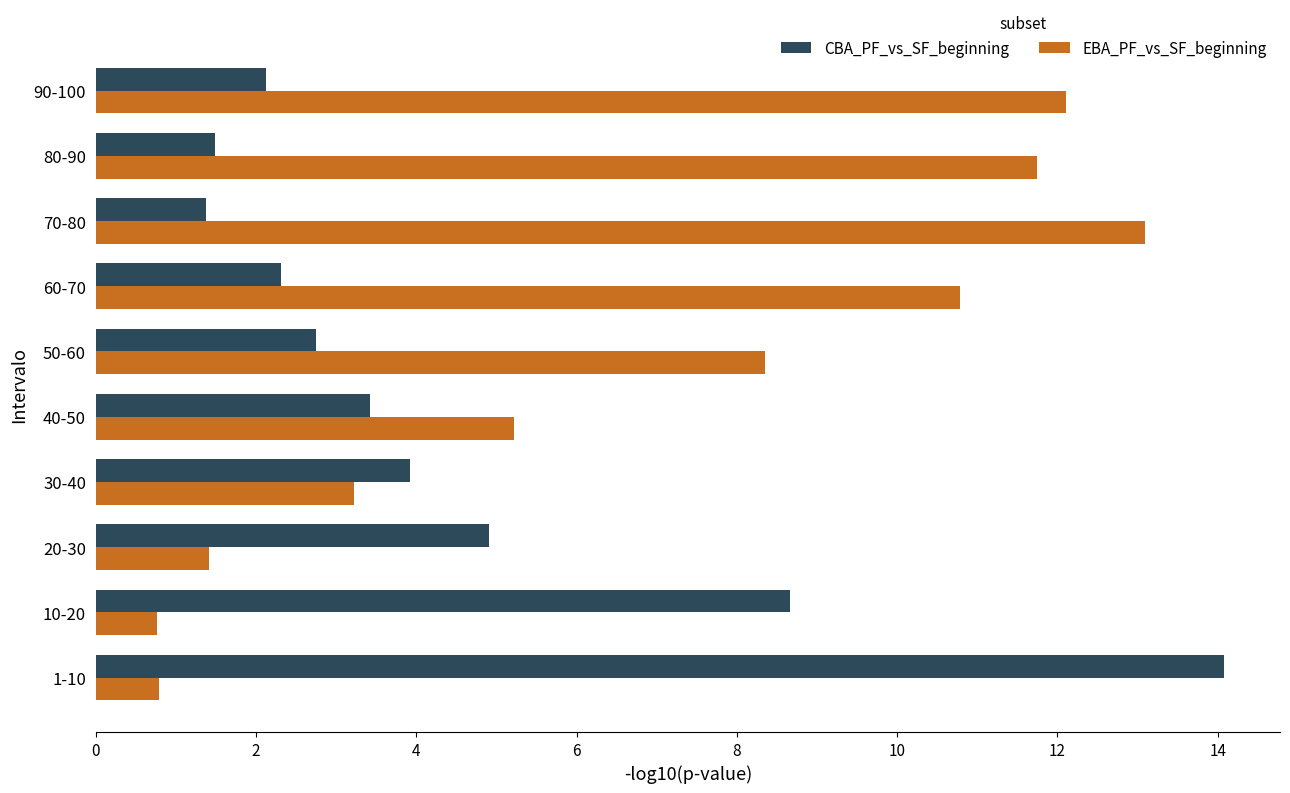

True or false: EBA_PF_vs_SF_beginning has a value of 10.8 at 60-70.

True